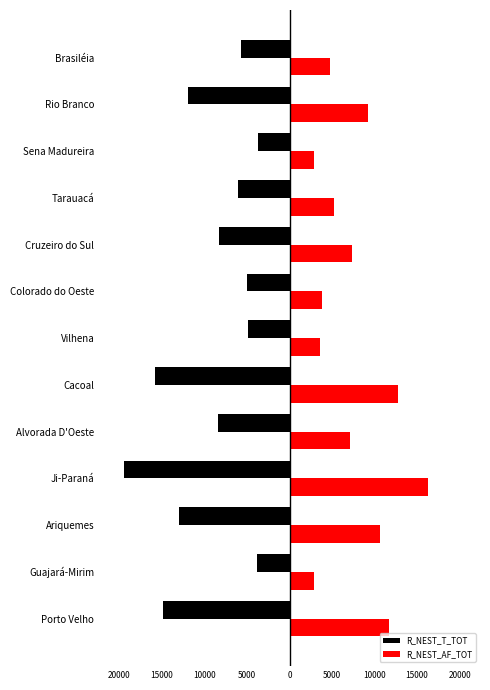

What are all the series names shown in the legend?

R_NEST_T_TOT, R_NEST_AF_TOT